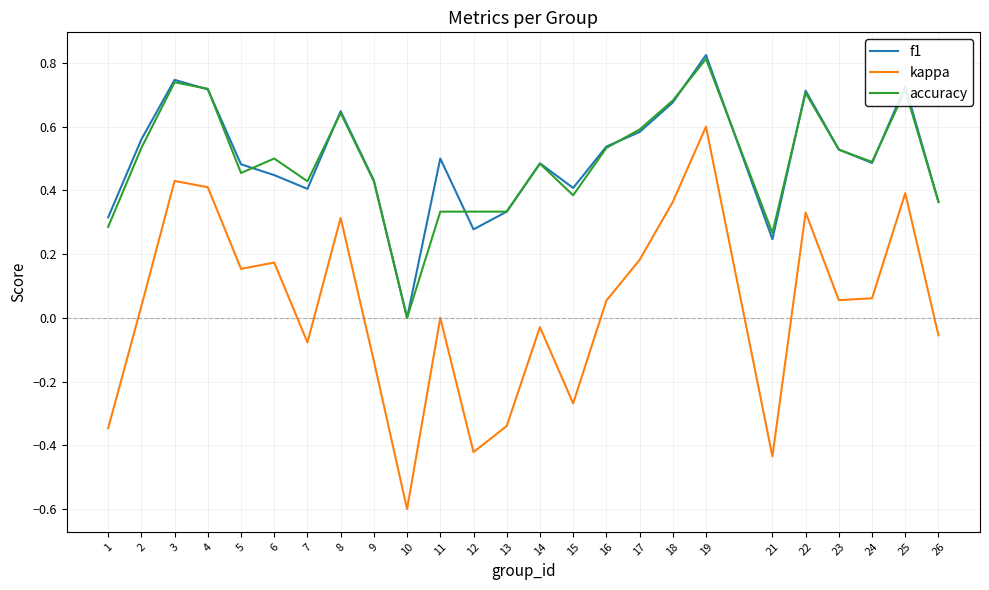

Is this an area chart (filled region under the line)?

No